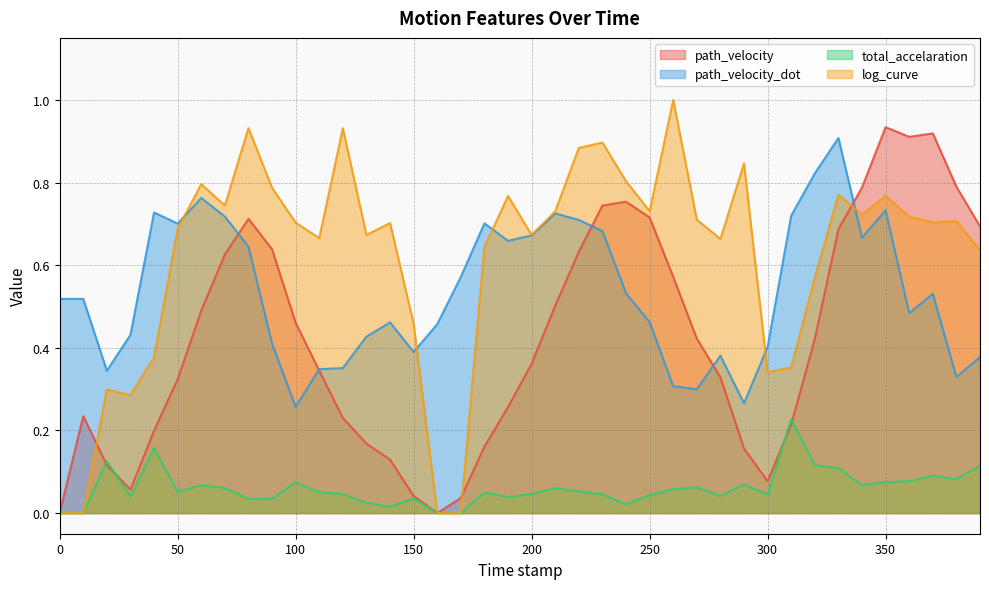

What is the total value across all series at 0.0?

0.5